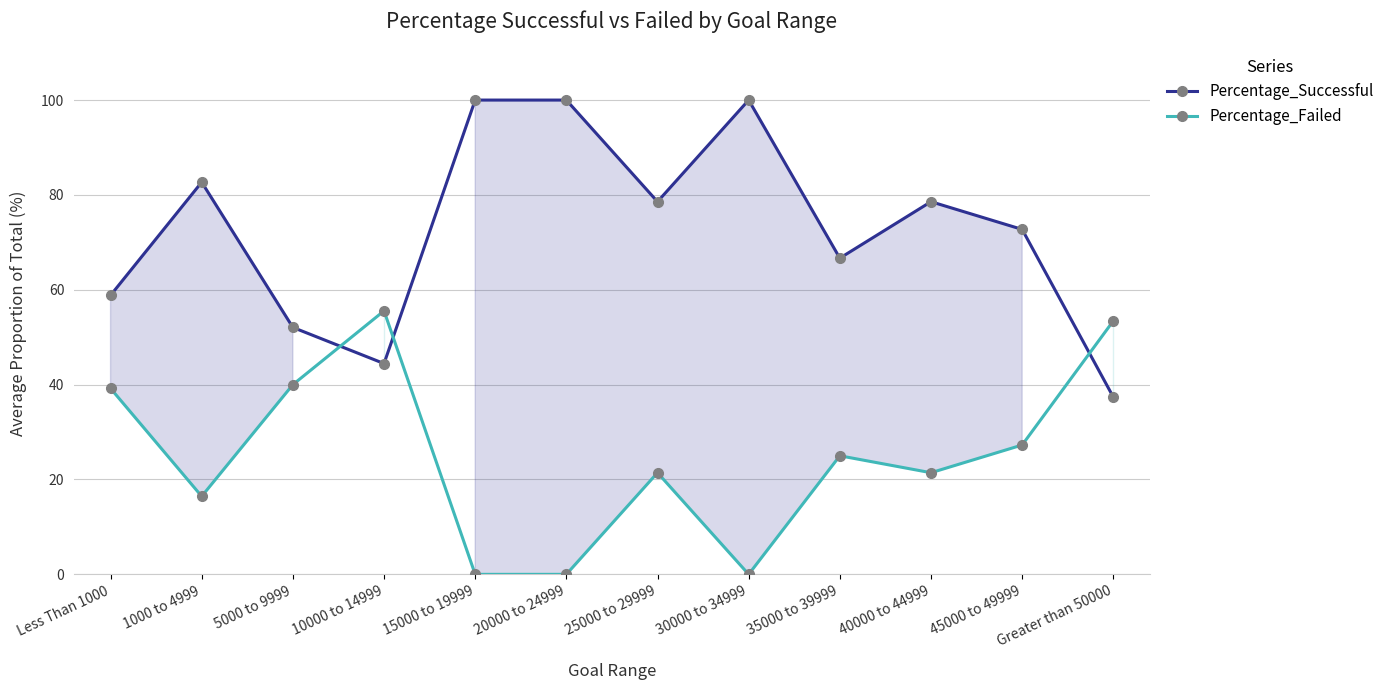

Which label corresponds to the largest value in the chart?

15000 to 19999